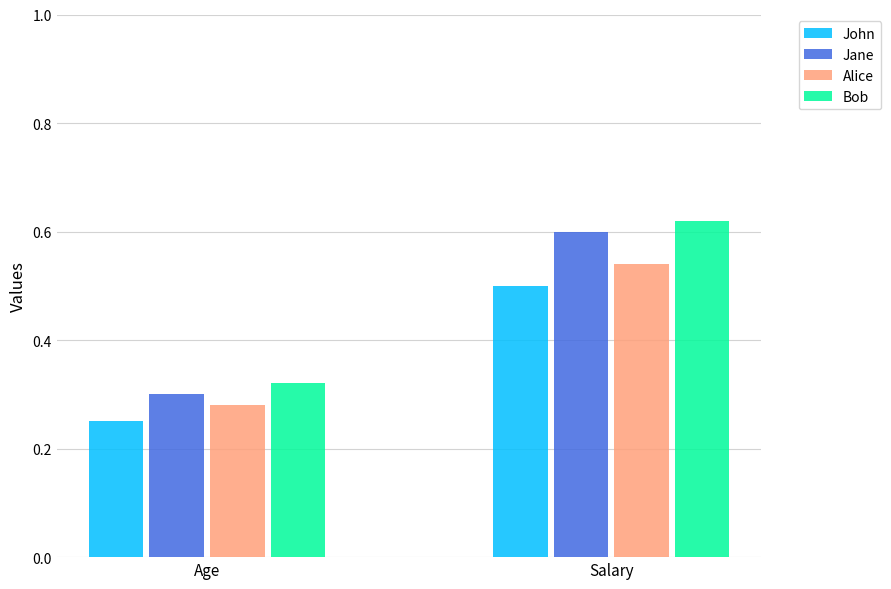

The Jane series shows 0.3 at Salary. True or false?

False